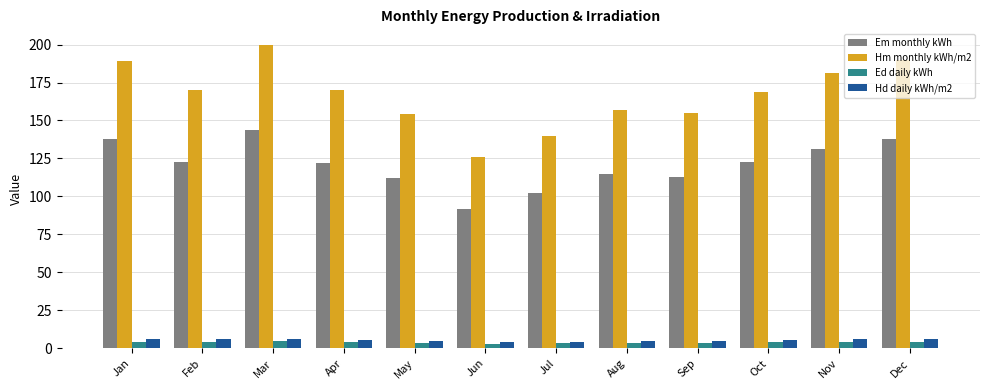

Which series has the largest range (max minus min)?

Hm monthly kWh/m2